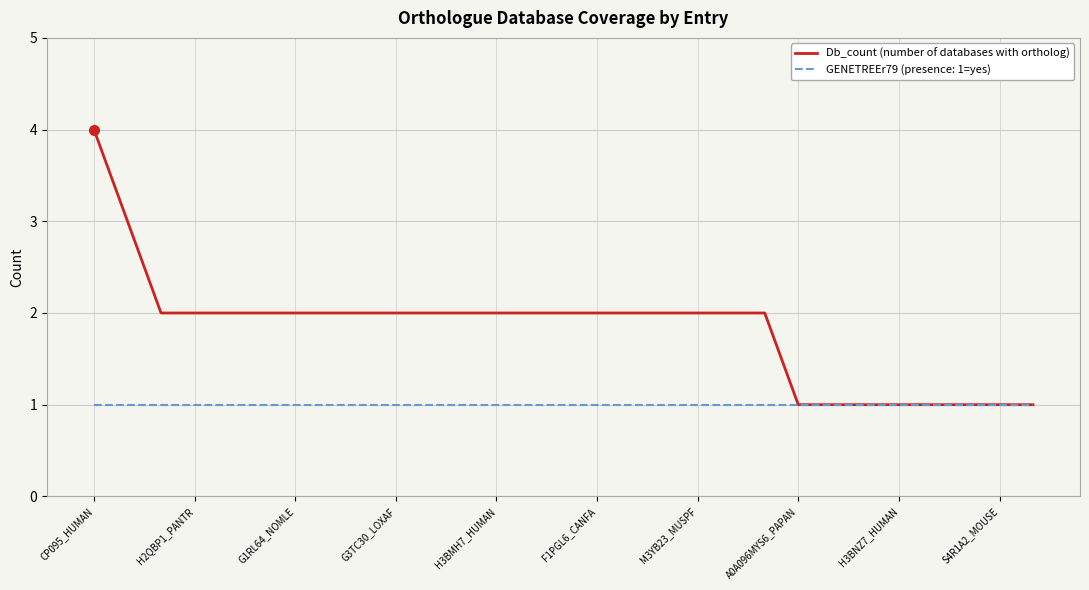

Rank the series by their average value, from lowest to highest.

GENETREEr79 (presence: 1=yes), Db_count (number of databases with ortholog)